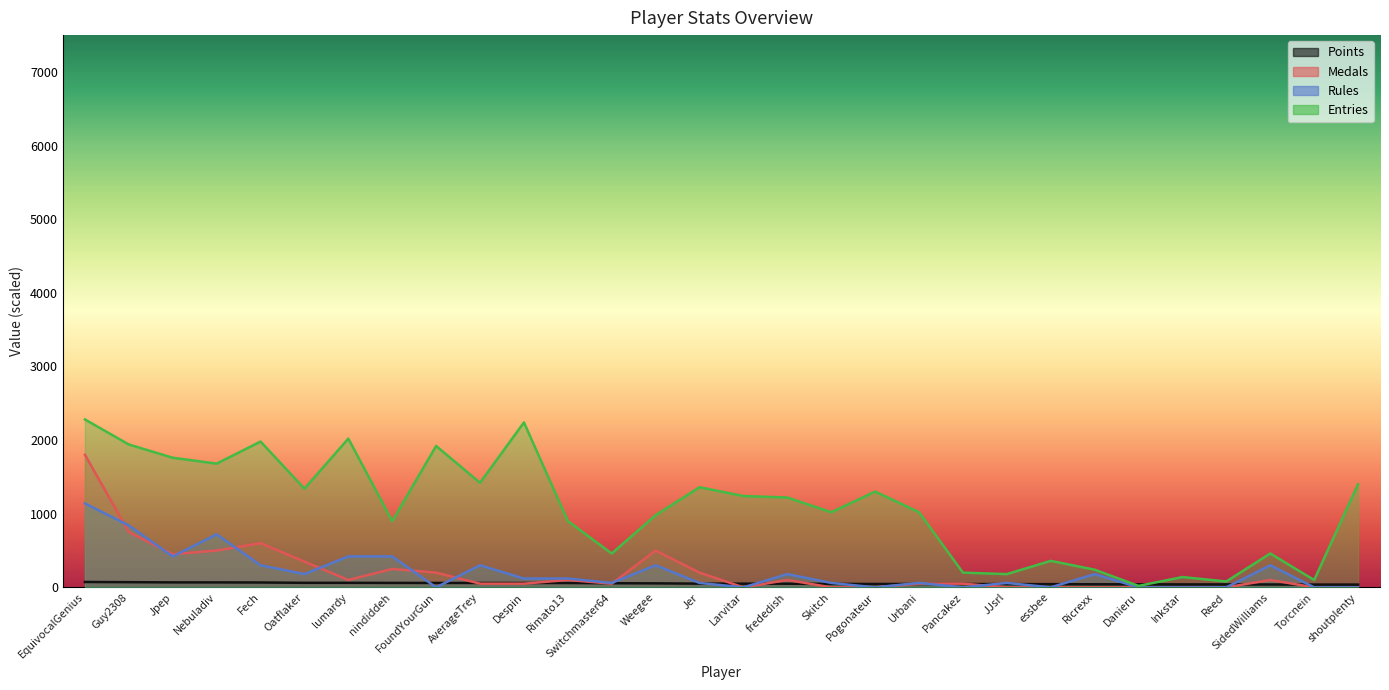

Does the chart have visible grid lines?

No